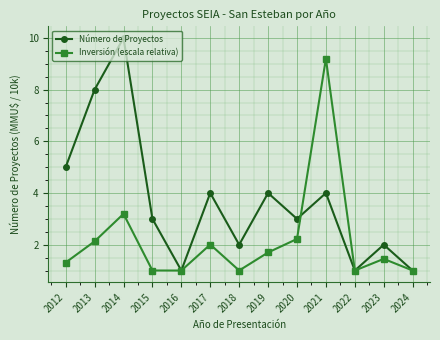

What value does the Número de Proyectos series have at 2020?

3.0